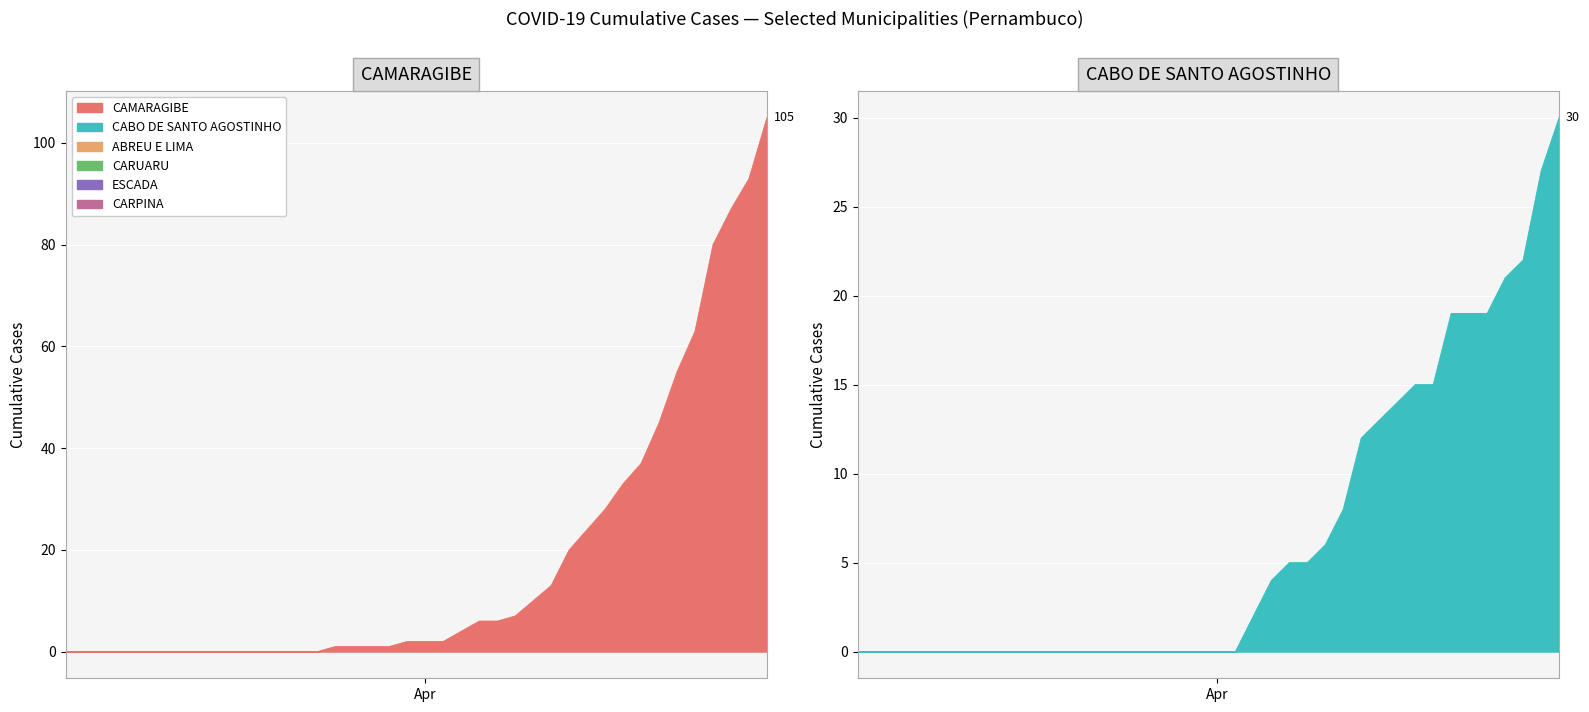

Between 2020-03-19 and 2020-04-07, which series saw the biggest shift?

CAMARAGIBE